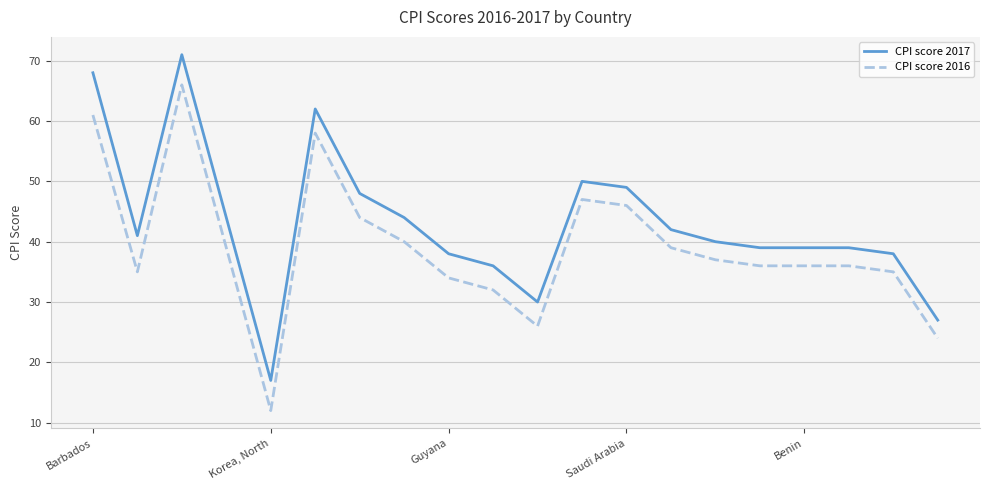

List the series in order of their overall mean, highest first.

CPI score 2017, CPI score 2016